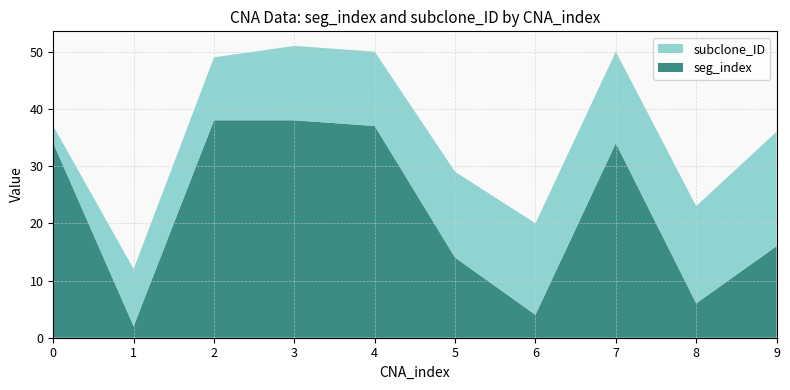

Reading right to left, list all the values displayed in this chart.

seg_index: 9=16	8=6	7=34	6=4	5=14	4=37	3=38	2=38	1=2	0=34
subclone_ID: 9=20	8=17	7=16	6=16	5=15	4=13	3=13	2=11	1=10	0=3